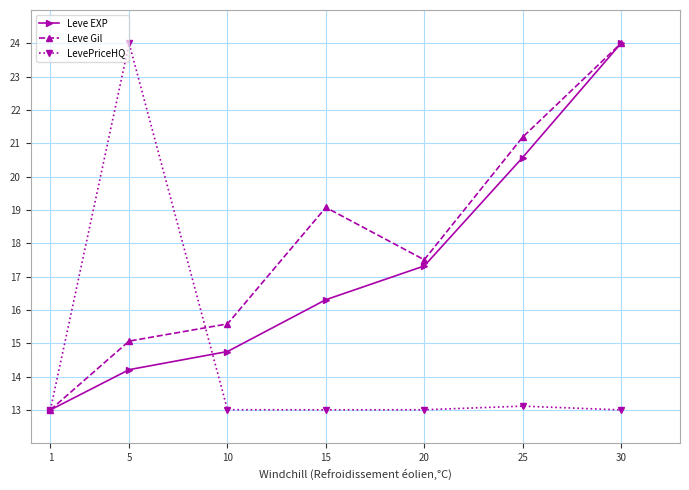

Where does the Leve Gil series first go above 17?

15